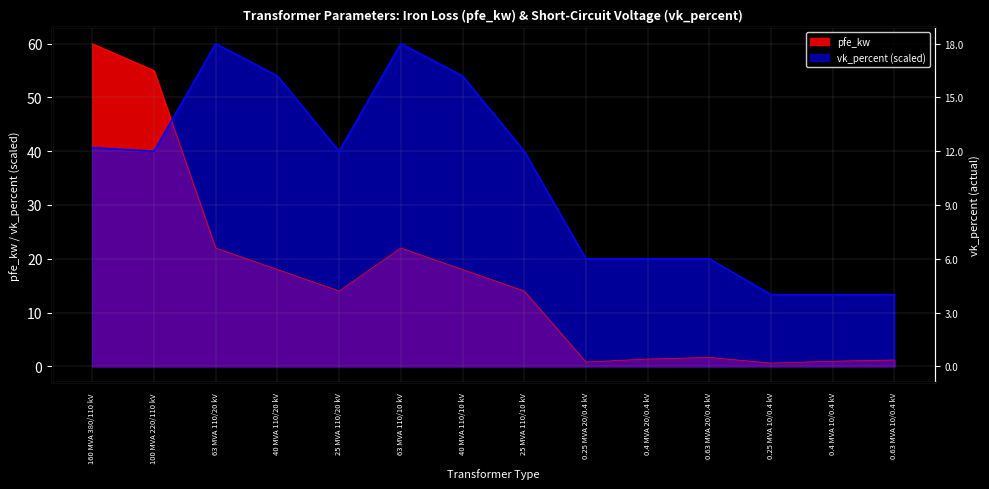

Reading right to left, what are all the values shown in this chart?

pfe_kw: 1.2	0.9	0.6	1.6	1.4	0.8	14.0	18.0	22.0	14.0	18.0	22.0	55.0	60.0
vk_percent: 13.3	13.3	13.3	20.0	20.0	20.0	40.0	54.0	60.0	40.0	54.0	60.0	40.0	40.7